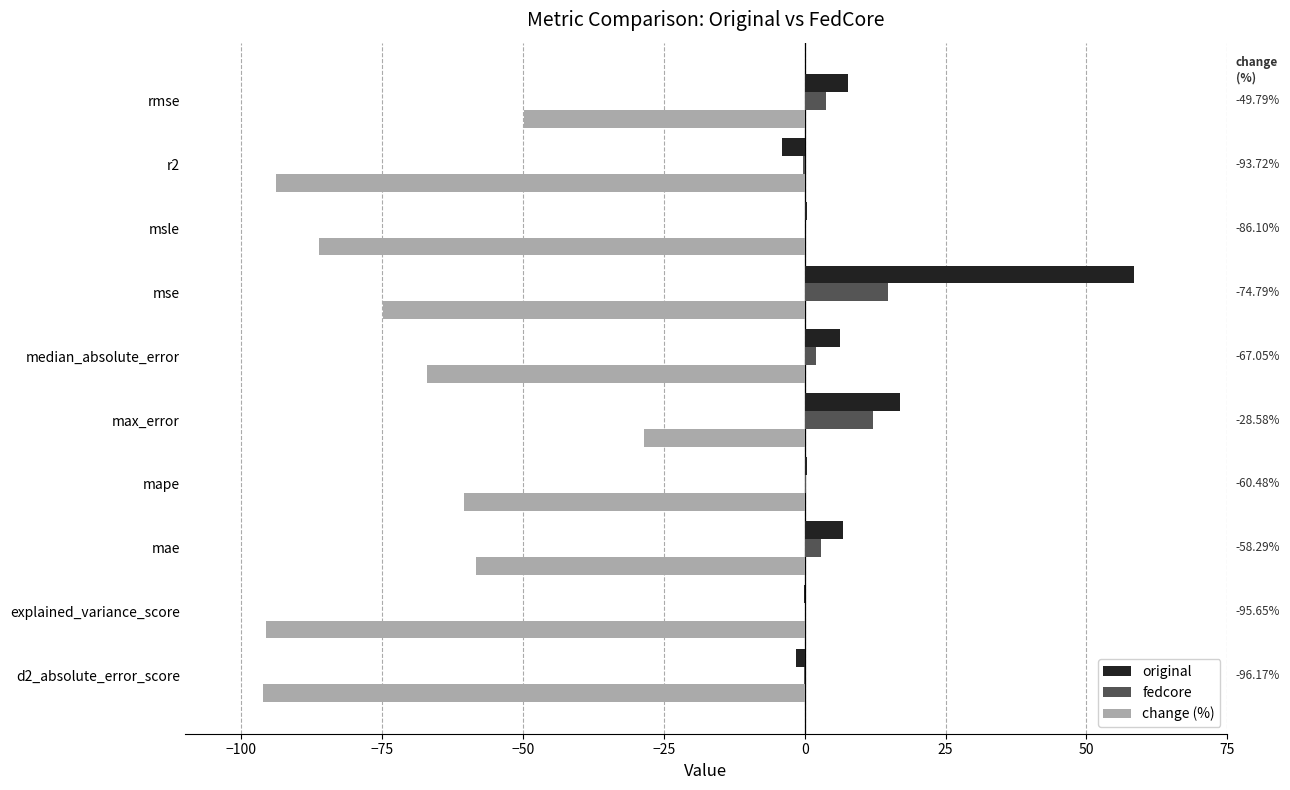

What is the sum of all change (%) values?

-710.6